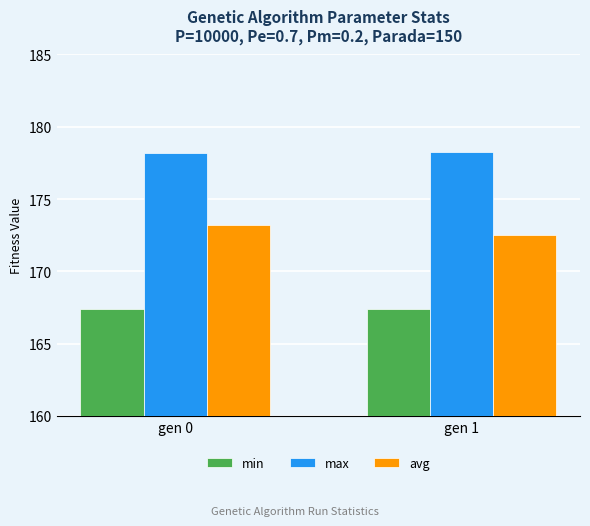

How many series are shown in this chart?

3